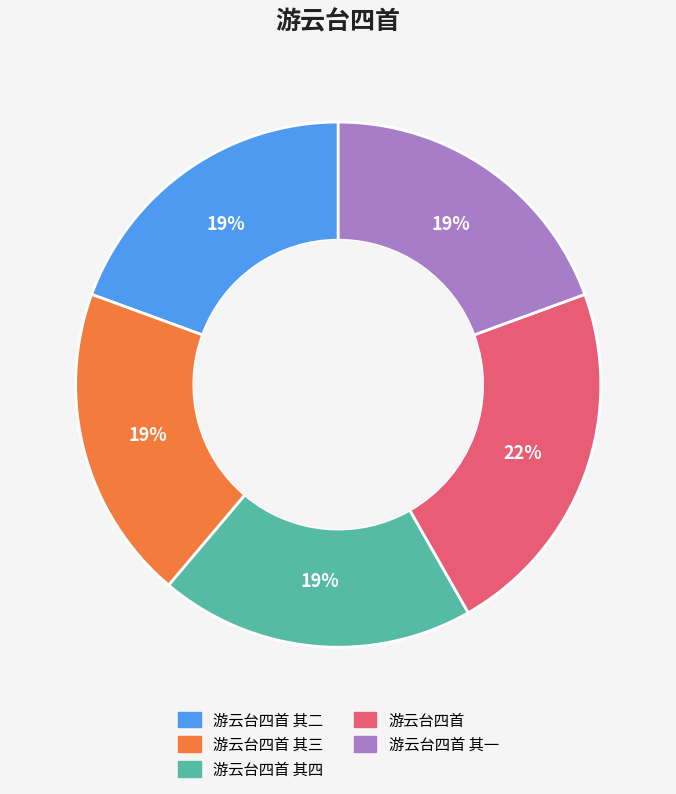

Does any single category account for the majority?

No